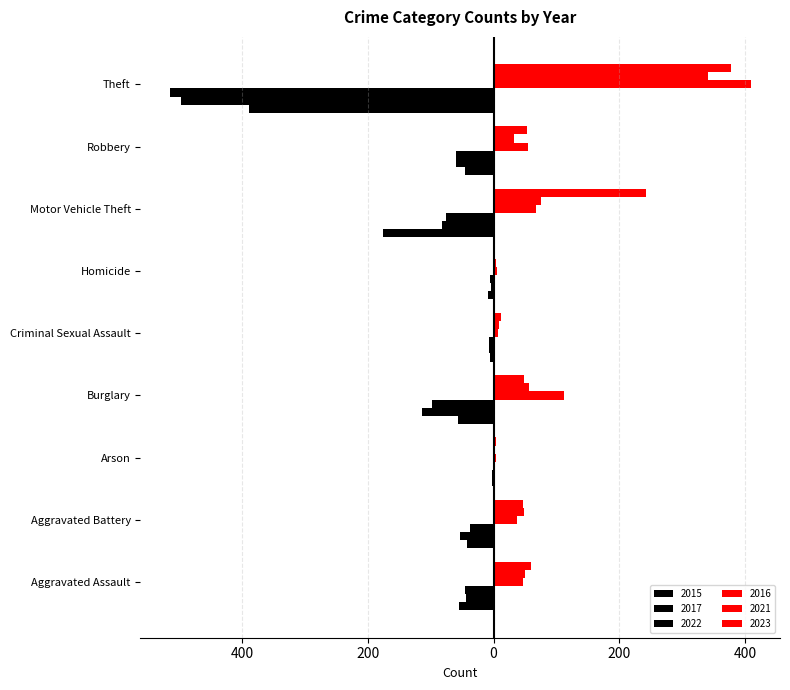

How many categories are shown in the chart?

9